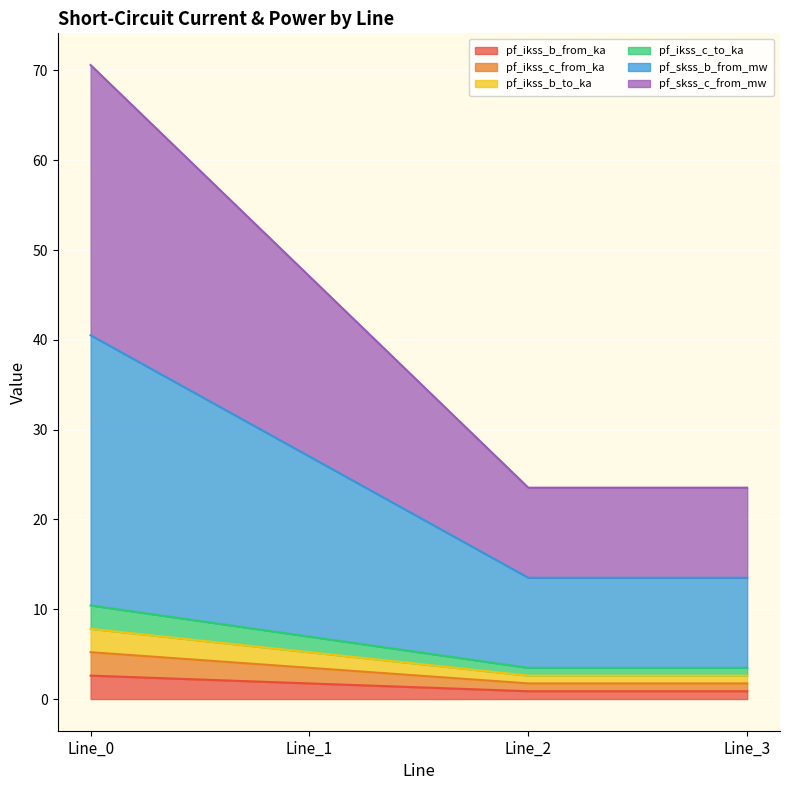

What is the greatest value displayed?

70.6